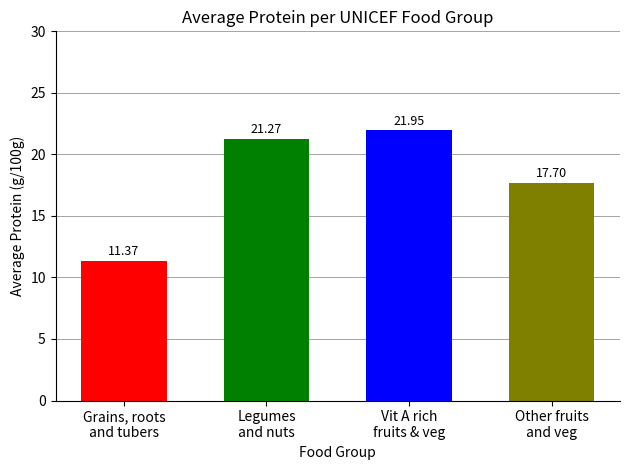

Which has a higher value, Legumes
and nuts or Other fruits
and veg?

Legumes
and nuts